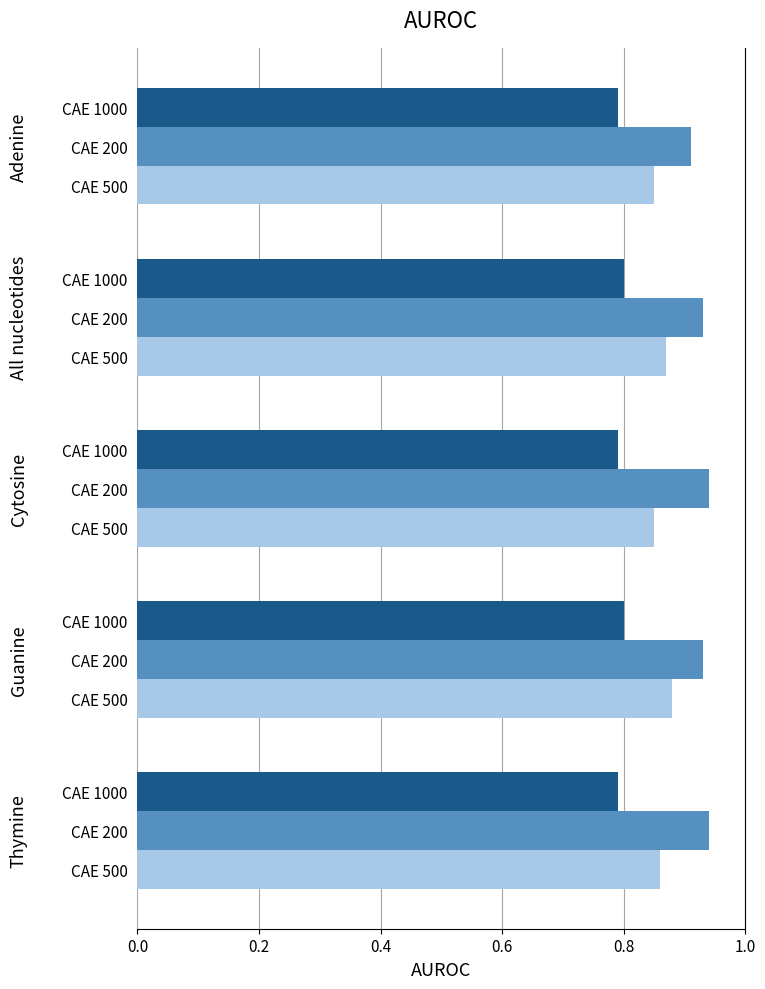

Count the number of data series in this chart.

3